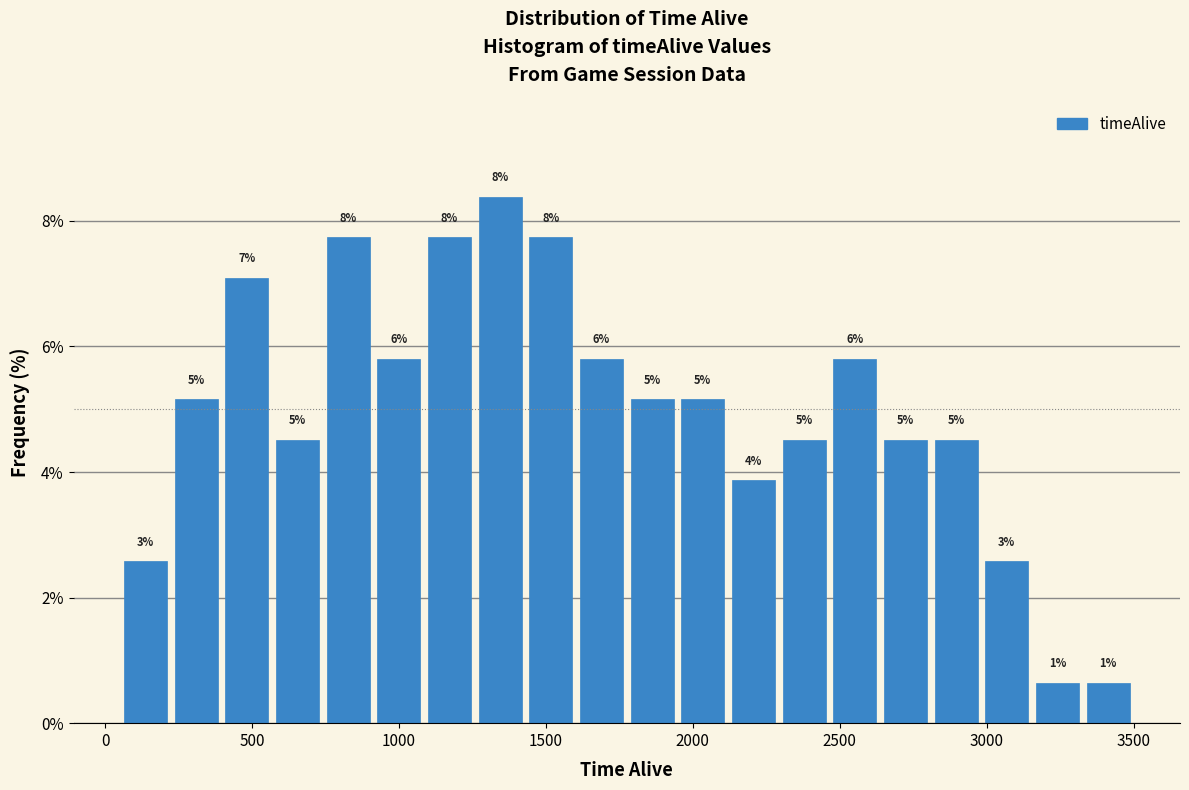

Around what value on the x-axis is the tallest bar? Give the approximate position of its centre, as read against the axis.

1350